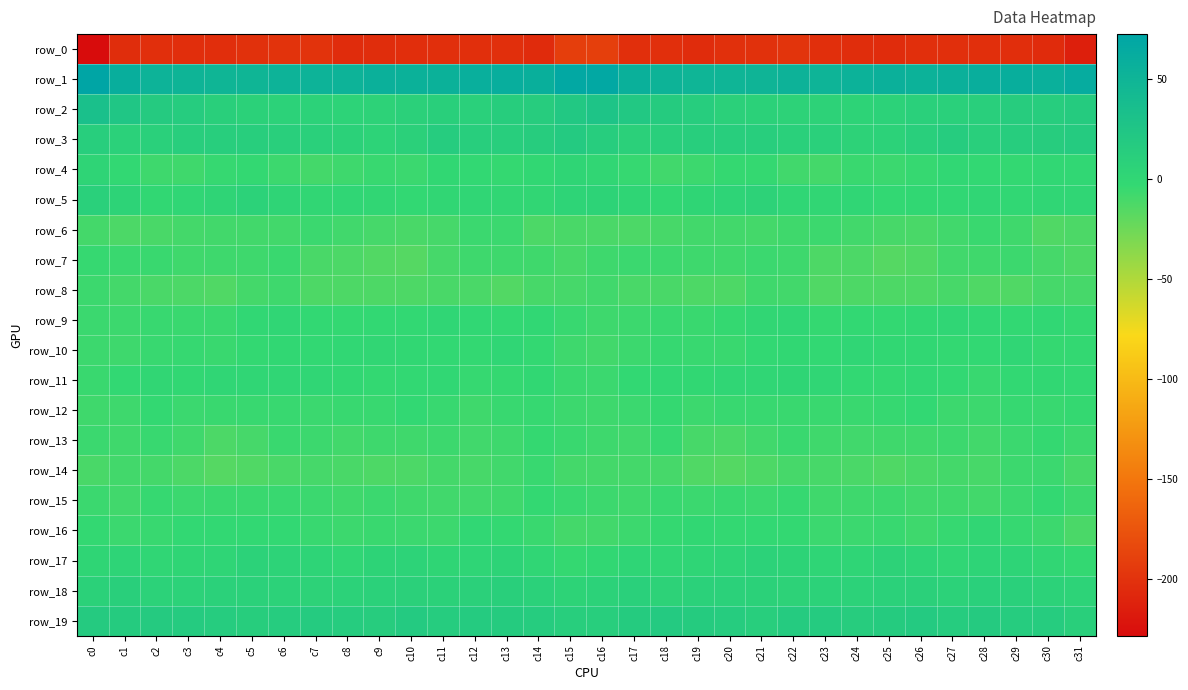

What is the difference between the second highest and minimum values in the row_12 series?

5.3